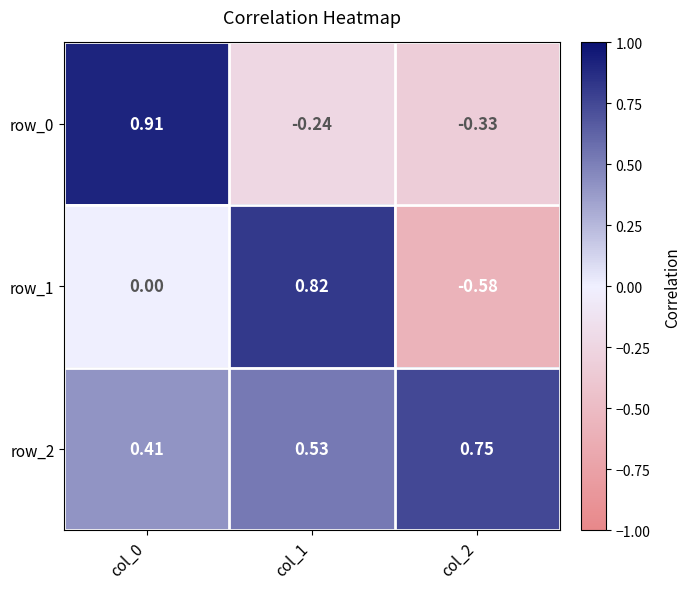

True or false: row_2 has a value of 0.7 at col_0.

False